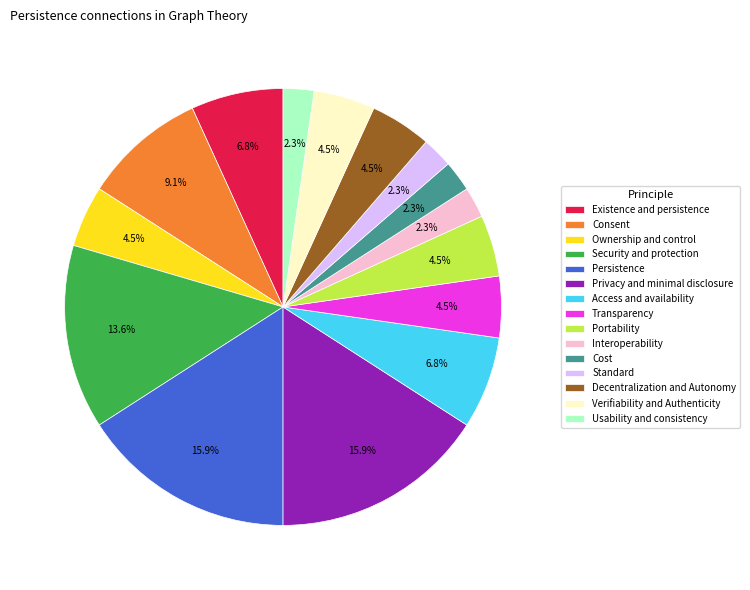

Which has a higher value, Security and protection or Existence and persistence?

Security and protection